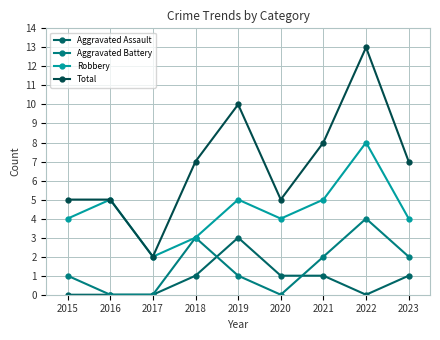

List the series in order of their peak value, lowest first.

Aggravated Assault, Aggravated Battery, Robbery, Total